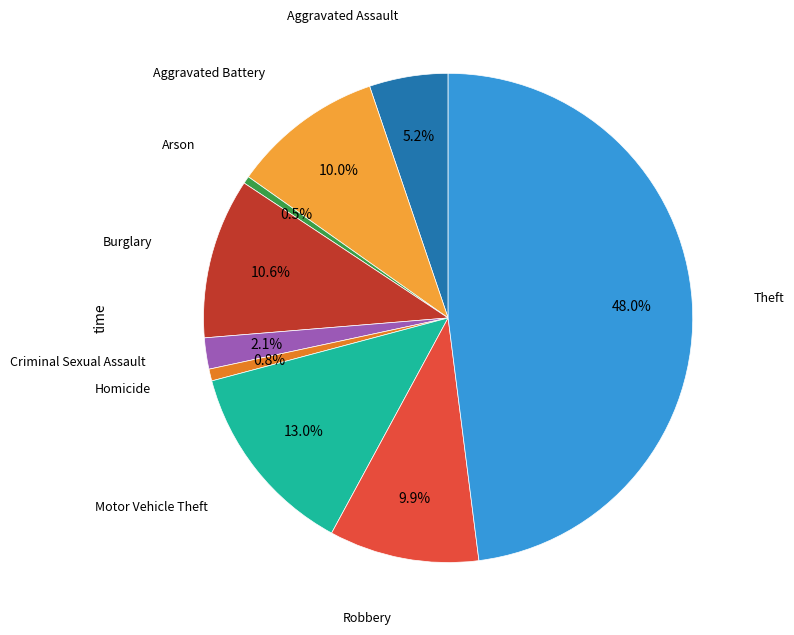

How many segments does this pie chart have?

9